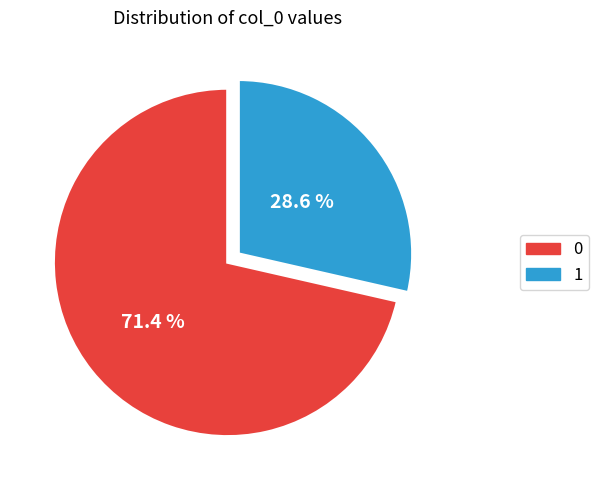

What is the ratio of the value at 0 to the value at 1?

2.5